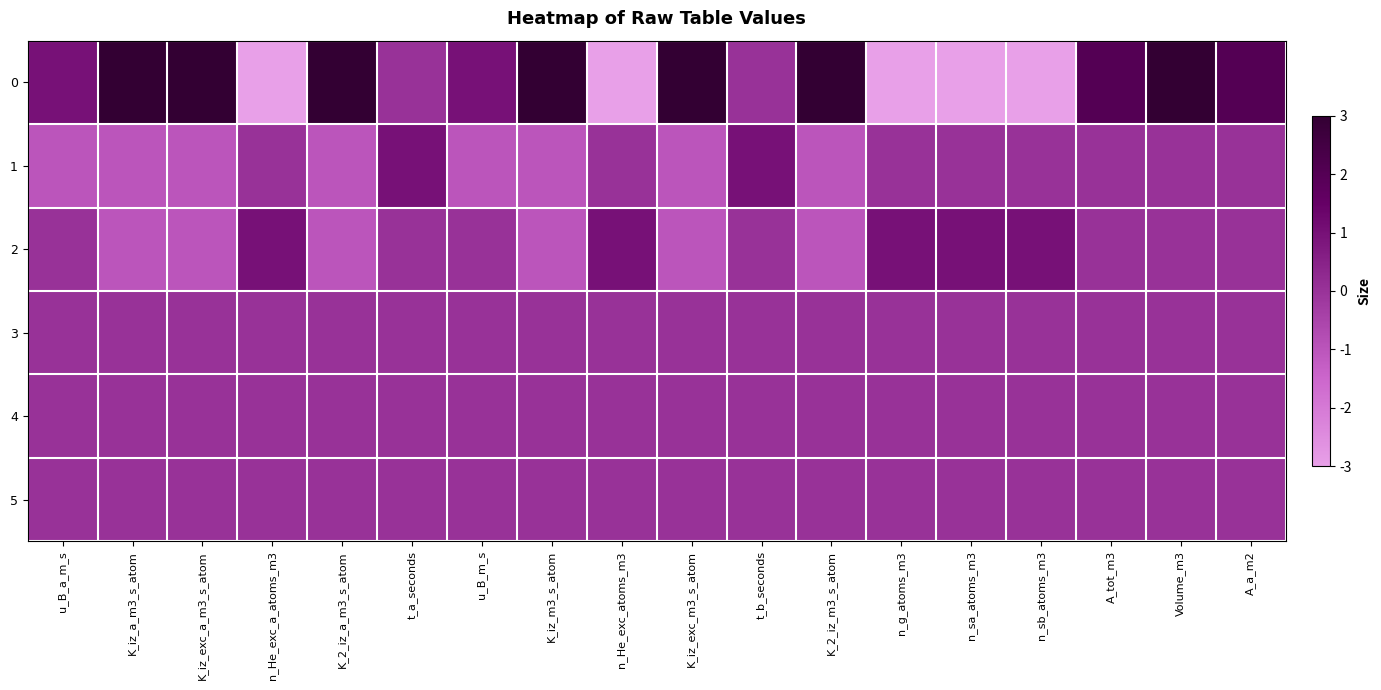

Reading right to left, what are all the values shown in this chart?

0: A_a_m2=2	Volume_m3=3	A_tot_m3=2	n_sb_atoms_m3=-3	n_sa_atoms_m3=-3	n_g_atoms_m3=-3	K_2_iz_m3_s_atom=3	t_b_seconds=0	K_iz_exc_m3_s_atom=3	n_He_exc_atoms_m3=-3	K_iz_m3_s_atom=3	u_B_m_s=1	t_a_seconds=0	K_2_iz_a_m3_s_atom=3	n_He_exc_a_atoms_m3=-3	K_iz_exc_a_m3_s_atom=3	K_iz_a_m3_s_atom=3	u_B_a_m_s=1
1: A_a_m2=0	Volume_m3=0	A_tot_m3=0	n_sb_atoms_m3=0	n_sa_atoms_m3=0	n_g_atoms_m3=0	K_2_iz_m3_s_atom=-1	t_b_seconds=1	K_iz_exc_m3_s_atom=-1	n_He_exc_atoms_m3=0	K_iz_m3_s_atom=-1	u_B_m_s=-1	t_a_seconds=1	K_2_iz_a_m3_s_atom=-1	n_He_exc_a_atoms_m3=0	K_iz_exc_a_m3_s_atom=-1	K_iz_a_m3_s_atom=-1	u_B_a_m_s=-1
2: A_a_m2=0	Volume_m3=0	A_tot_m3=0	n_sb_atoms_m3=1	n_sa_atoms_m3=1	n_g_atoms_m3=1	K_2_iz_m3_s_atom=-1	t_b_seconds=0	K_iz_exc_m3_s_atom=-1	n_He_exc_atoms_m3=1	K_iz_m3_s_atom=-1	u_B_m_s=0	t_a_seconds=0	K_2_iz_a_m3_s_atom=-1	n_He_exc_a_atoms_m3=1	K_iz_exc_a_m3_s_atom=-1	K_iz_a_m3_s_atom=-1	u_B_a_m_s=0
3: A_a_m2=0	Volume_m3=0	A_tot_m3=0	n_sb_atoms_m3=0	n_sa_atoms_m3=0	n_g_atoms_m3=0	K_2_iz_m3_s_atom=0	t_b_seconds=0	K_iz_exc_m3_s_atom=0	n_He_exc_atoms_m3=0	K_iz_m3_s_atom=0	u_B_m_s=0	t_a_seconds=0	K_2_iz_a_m3_s_atom=0	n_He_exc_a_atoms_m3=0	K_iz_exc_a_m3_s_atom=0	K_iz_a_m3_s_atom=0	u_B_a_m_s=0
4: A_a_m2=0	Volume_m3=0	A_tot_m3=0	n_sb_atoms_m3=0	n_sa_atoms_m3=0	n_g_atoms_m3=0	K_2_iz_m3_s_atom=0	t_b_seconds=0	K_iz_exc_m3_s_atom=0	n_He_exc_atoms_m3=0	K_iz_m3_s_atom=0	u_B_m_s=0	t_a_seconds=0	K_2_iz_a_m3_s_atom=0	n_He_exc_a_atoms_m3=0	K_iz_exc_a_m3_s_atom=0	K_iz_a_m3_s_atom=0	u_B_a_m_s=0
5: A_a_m2=0	Volume_m3=0	A_tot_m3=0	n_sb_atoms_m3=0	n_sa_atoms_m3=0	n_g_atoms_m3=0	K_2_iz_m3_s_atom=0	t_b_seconds=0	K_iz_exc_m3_s_atom=0	n_He_exc_atoms_m3=0	K_iz_m3_s_atom=0	u_B_m_s=0	t_a_seconds=0	K_2_iz_a_m3_s_atom=0	n_He_exc_a_atoms_m3=0	K_iz_exc_a_m3_s_atom=0	K_iz_a_m3_s_atom=0	u_B_a_m_s=0